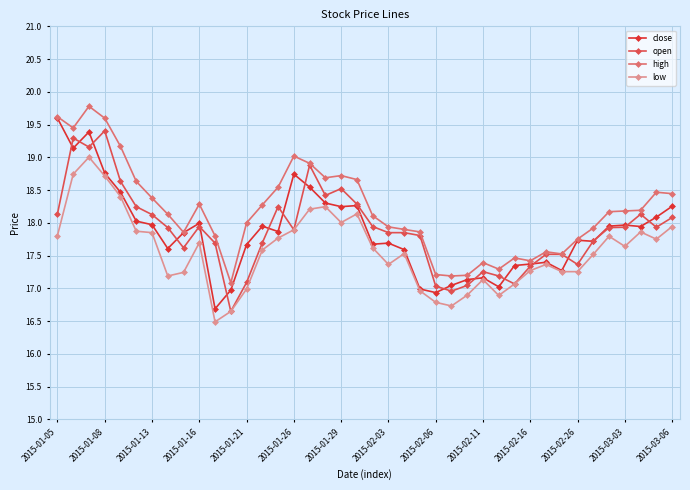

Does the chart display data point markers on the line(s)?

Yes